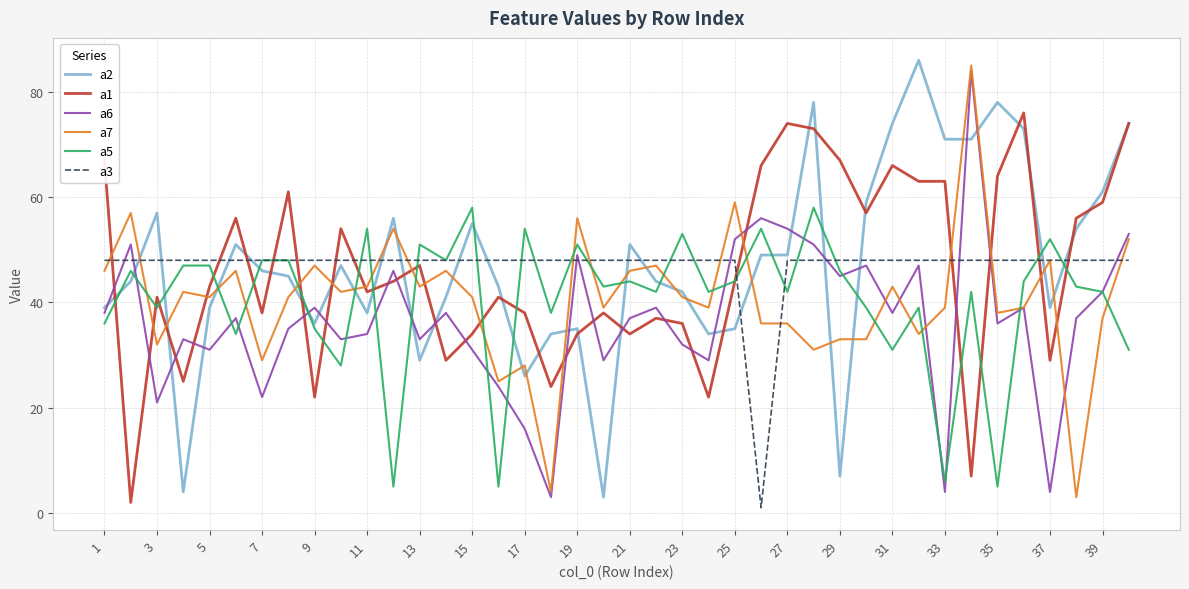

After their last crossing, which series has the higher values: a1 or a6?

a1